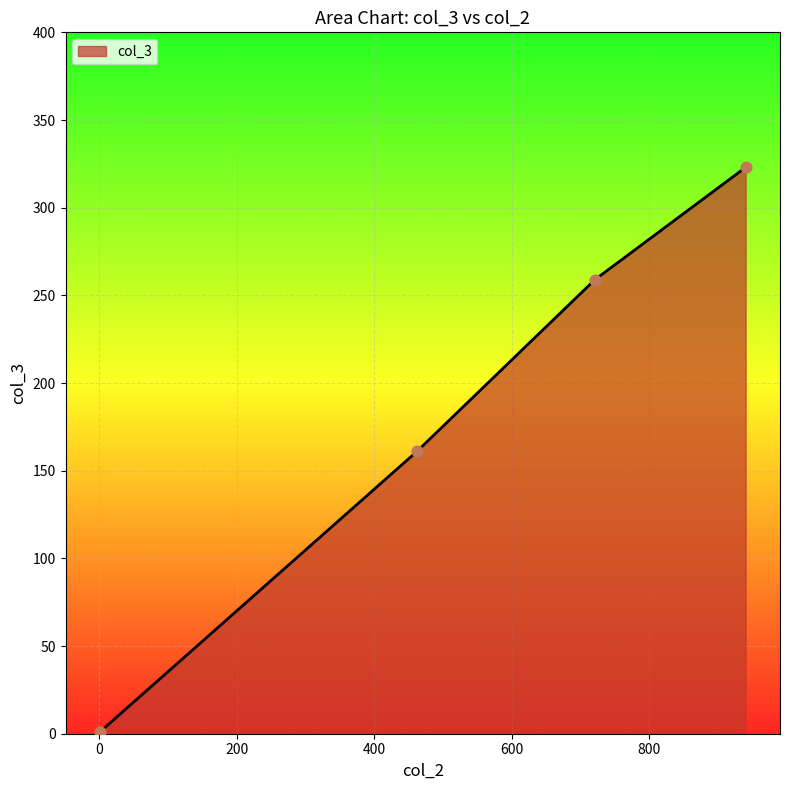

What is the greatest value displayed?

323